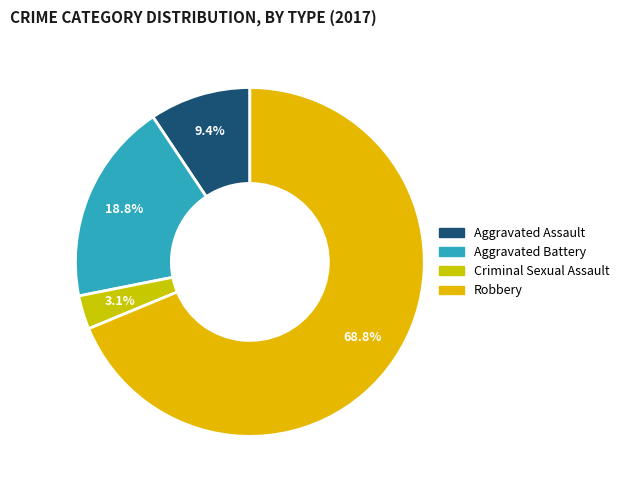

To the nearest percent, what is the combined percentage of Aggravated Battery and Robbery?

88%